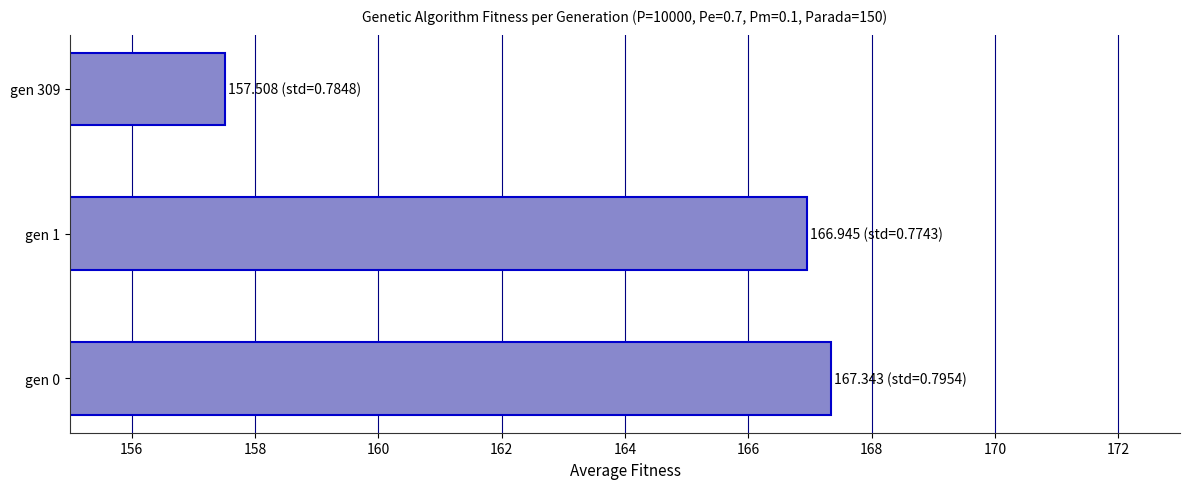

The value at gen 1 is 269.0. True or false?

False